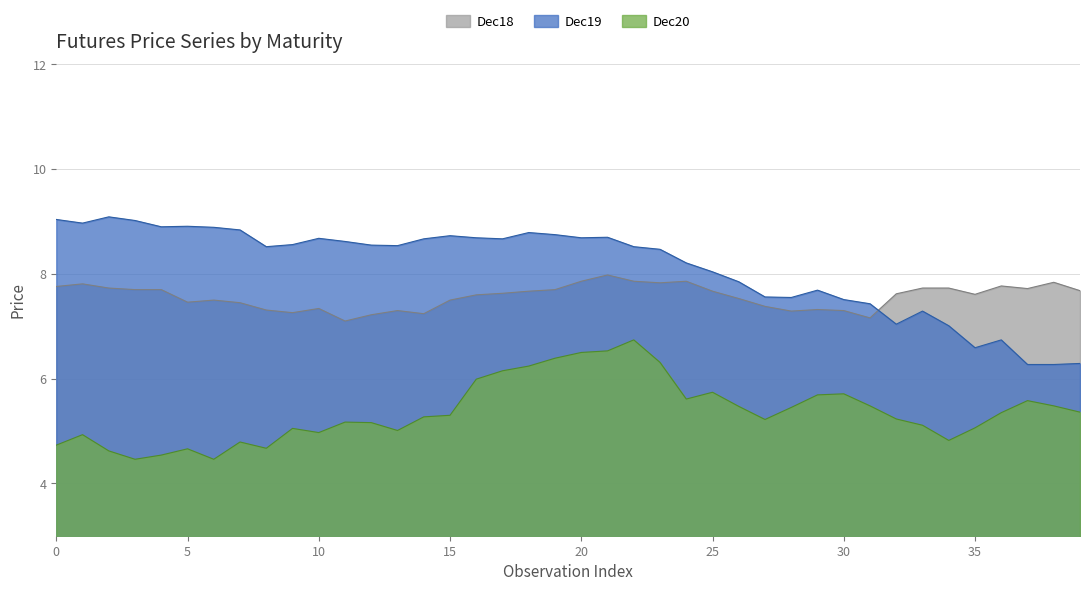

What is the total value across all series at 20?

23.1